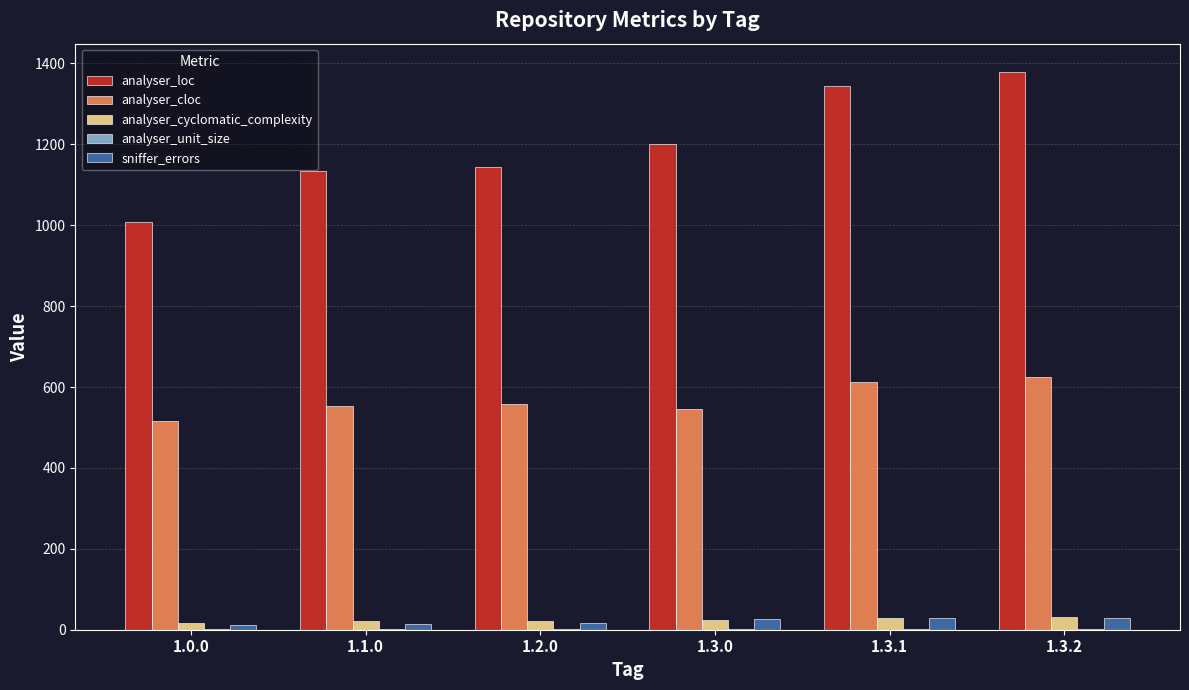

At which category does the chart reach its peak across all series?

1.3.2